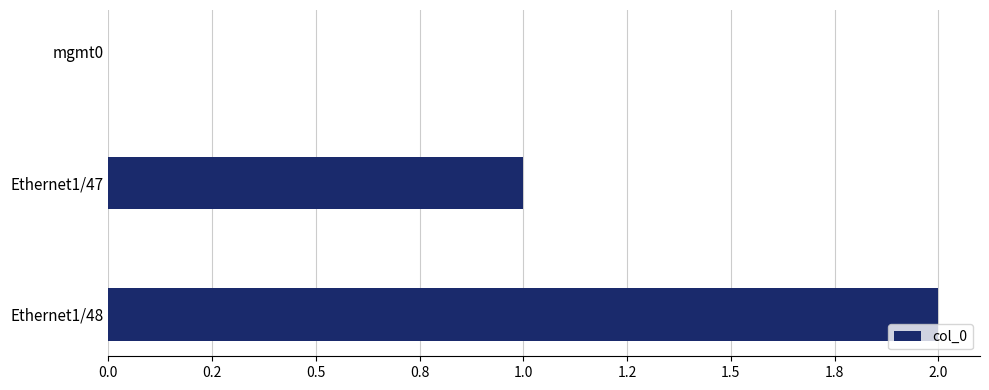

Are the bars horizontal?

Yes